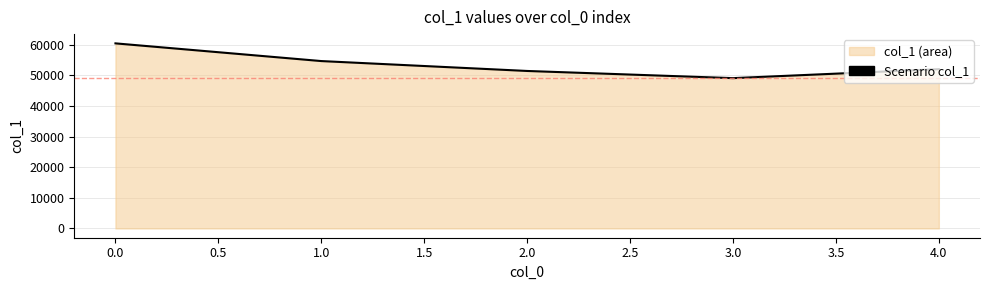

Read the value at 4.0, to the nearest 50.

51950